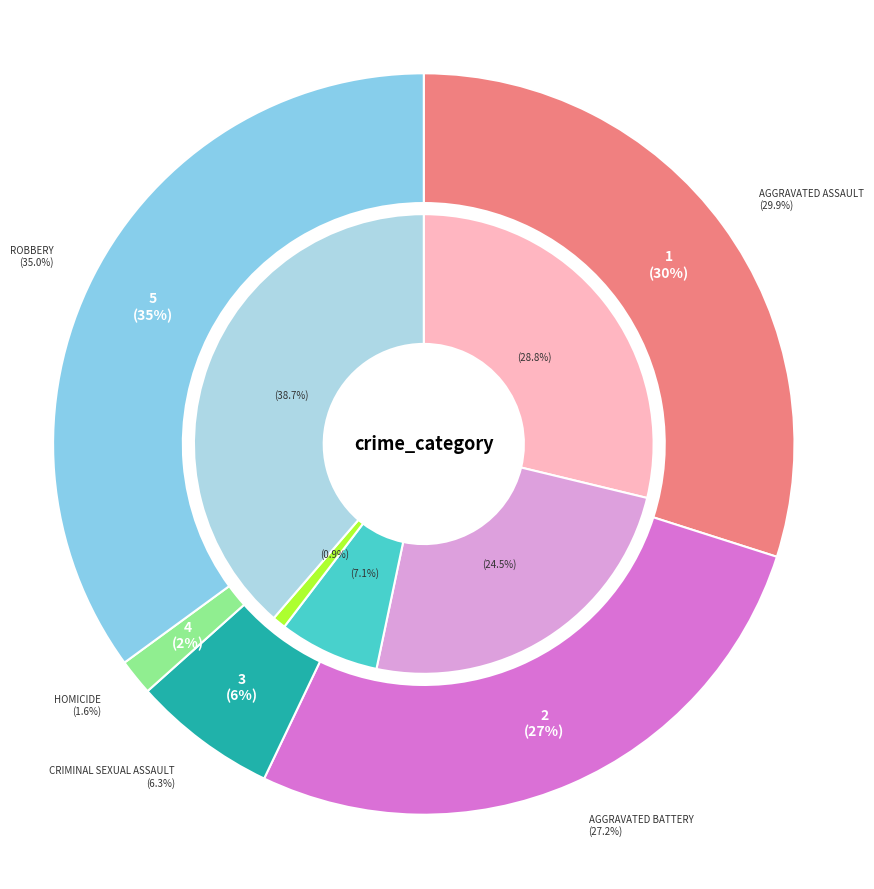

To the nearest percent, what is the average slice percentage?

20%